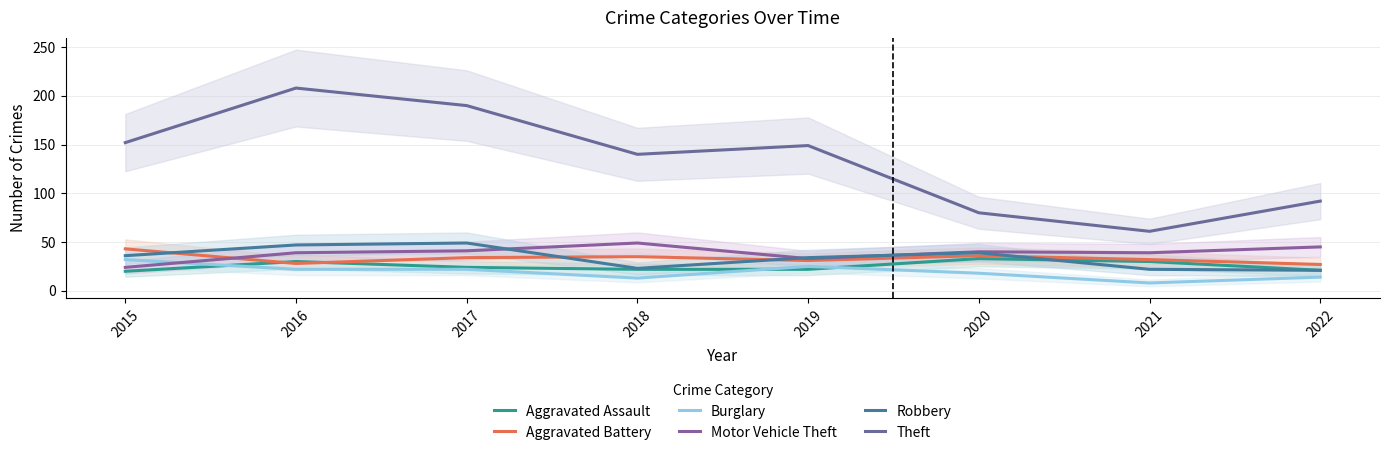

Which series has the largest range (max minus min)?

Theft